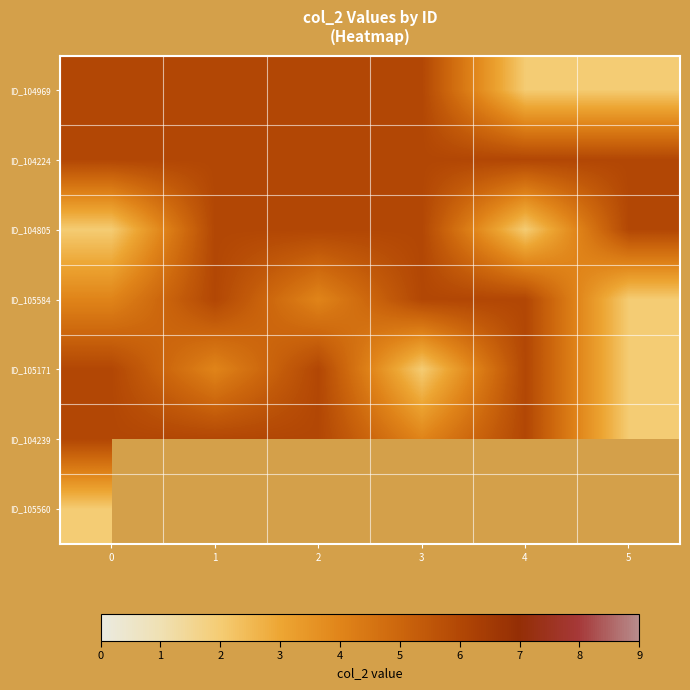

What is the sum of all ID_104805 values?

28.0